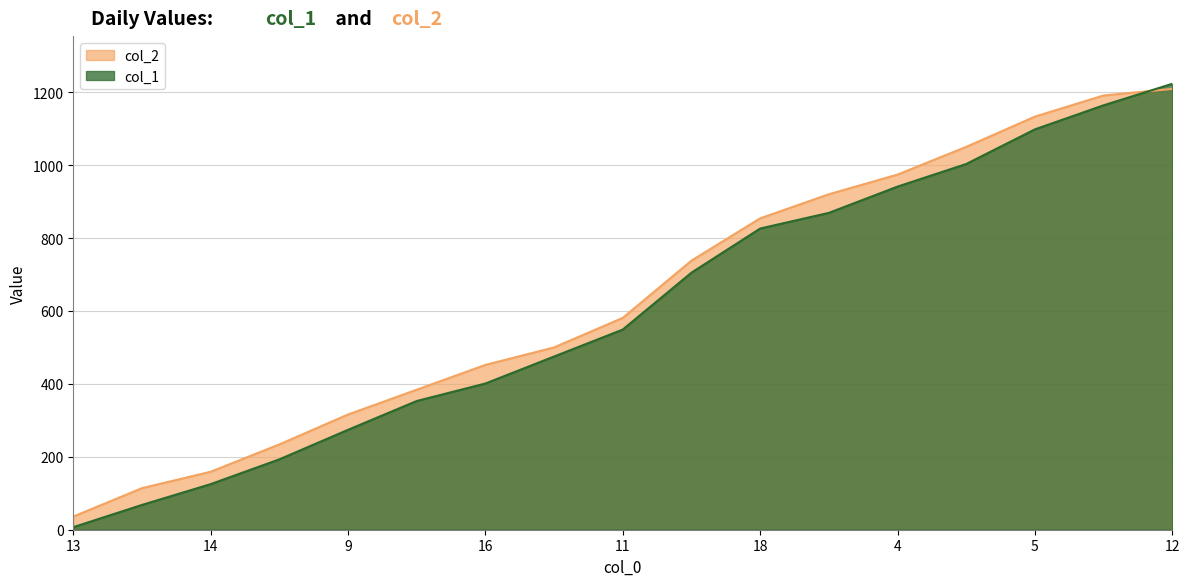

Which series has the widest spread of values?

col_1